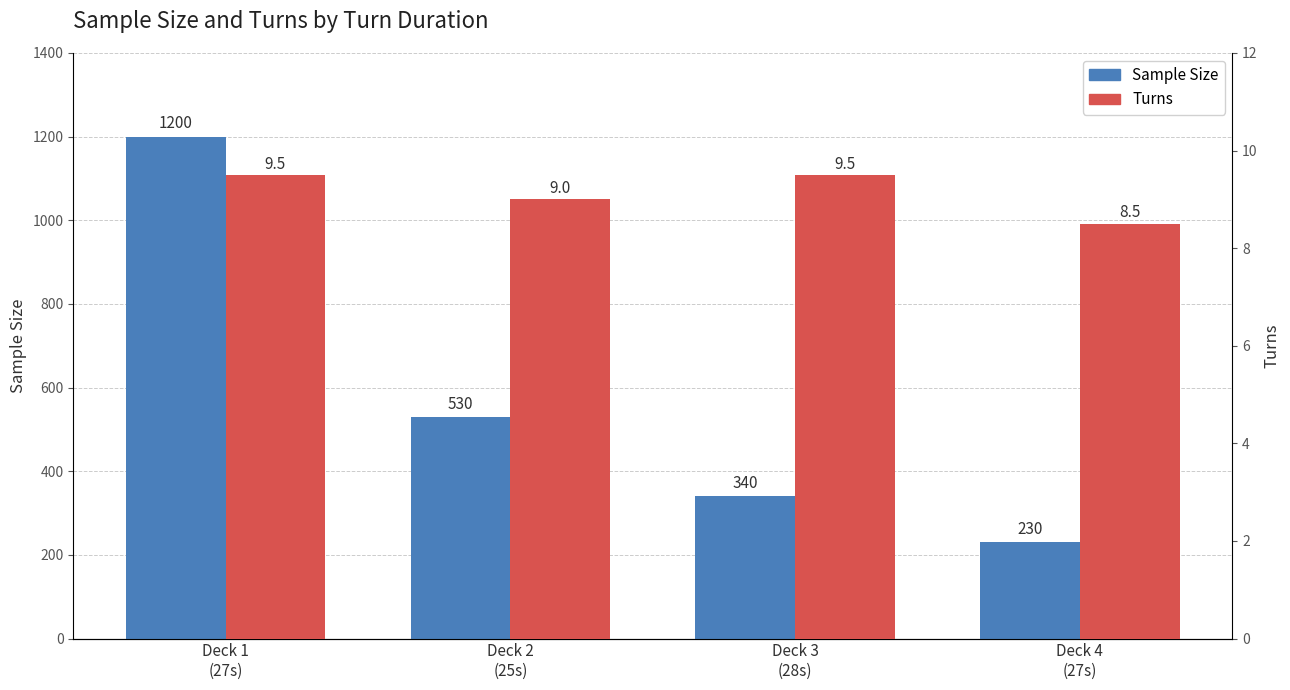

What is the value of the Sample Size bar at the 2nd from the left?

530.0